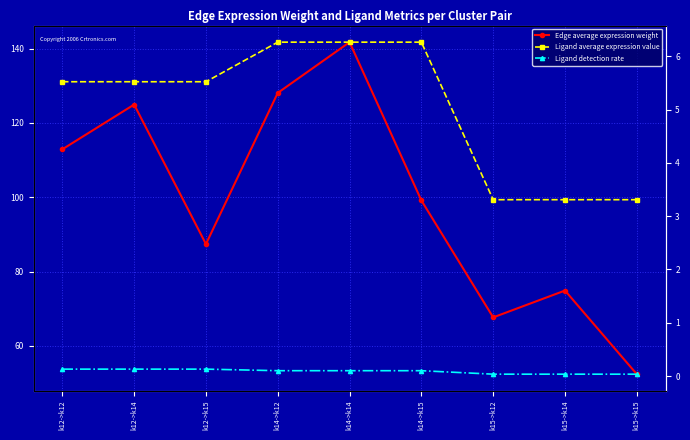

How many values in the Ligand average expression value series exceed 5?

6